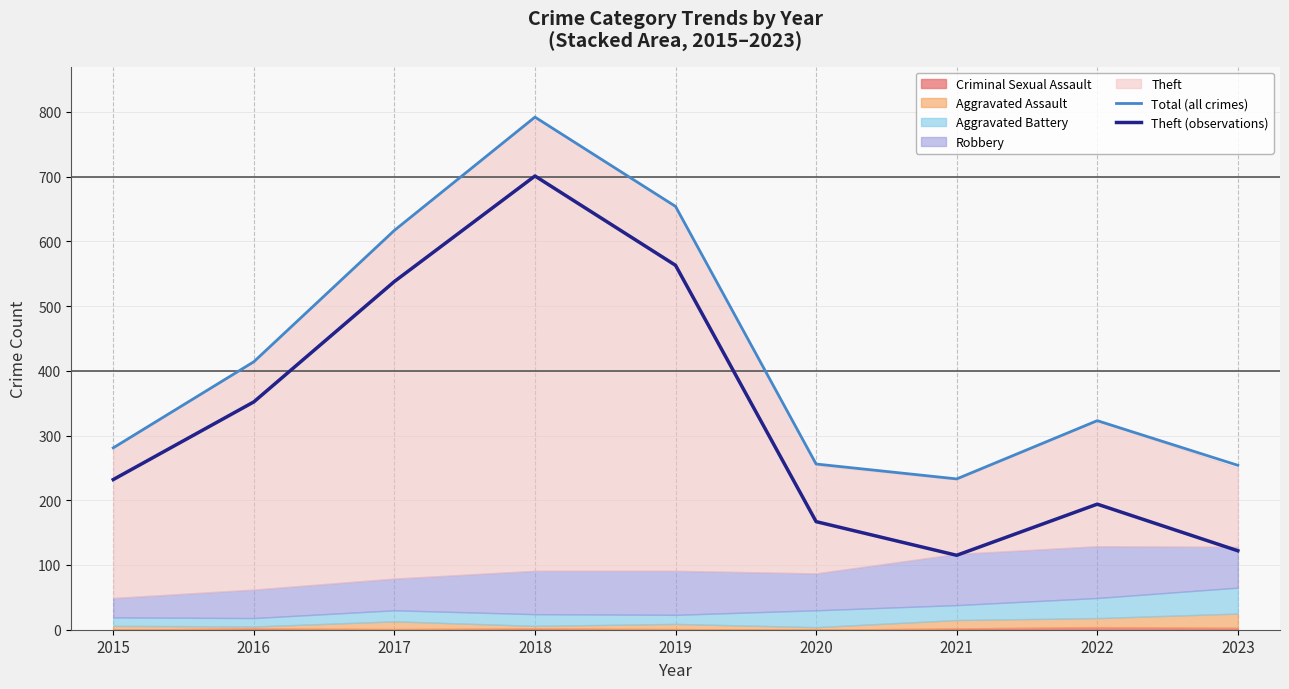

Reading left to right, transcribe all the data shown in this chart.

Total (all crimes): 281	414	617	792	654	256	233	323	254
Theft (observations): 232	352	538	701	563	167	115	194	122